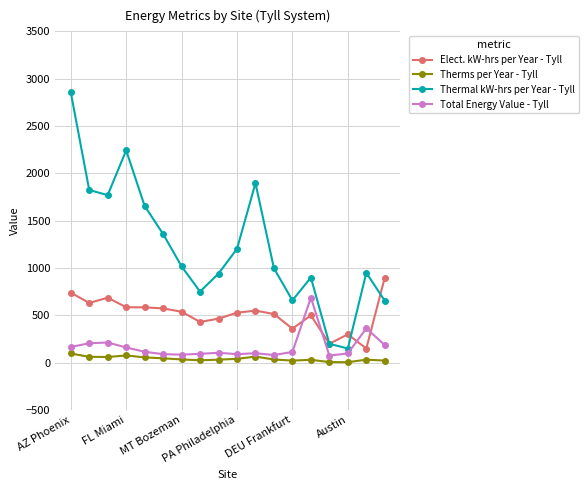

True or false: Therms per Year - Tyll has more than 2 points higher than both neighbors.

True